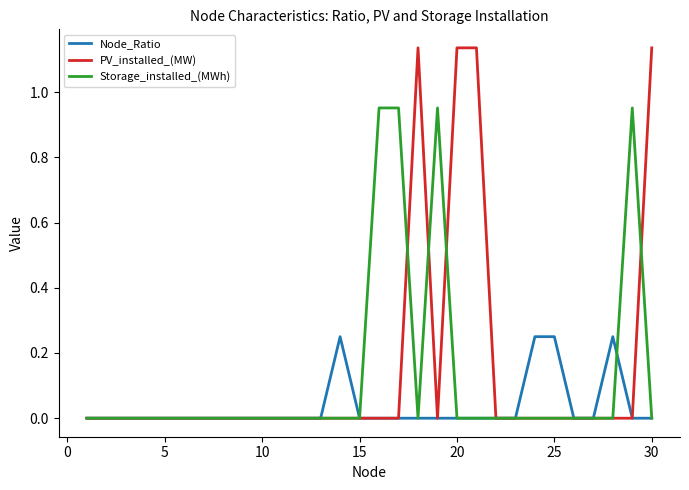

Does the chart display data point markers on the line(s)?

No